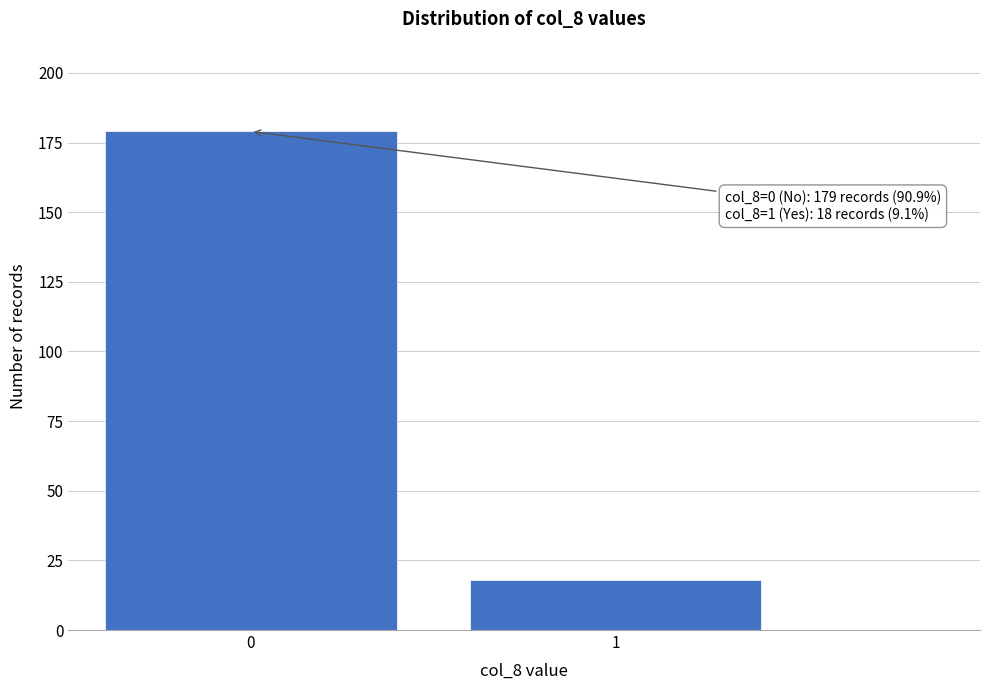

Reading right to left, transcribe all the data shown in this chart.

1=18	0=179